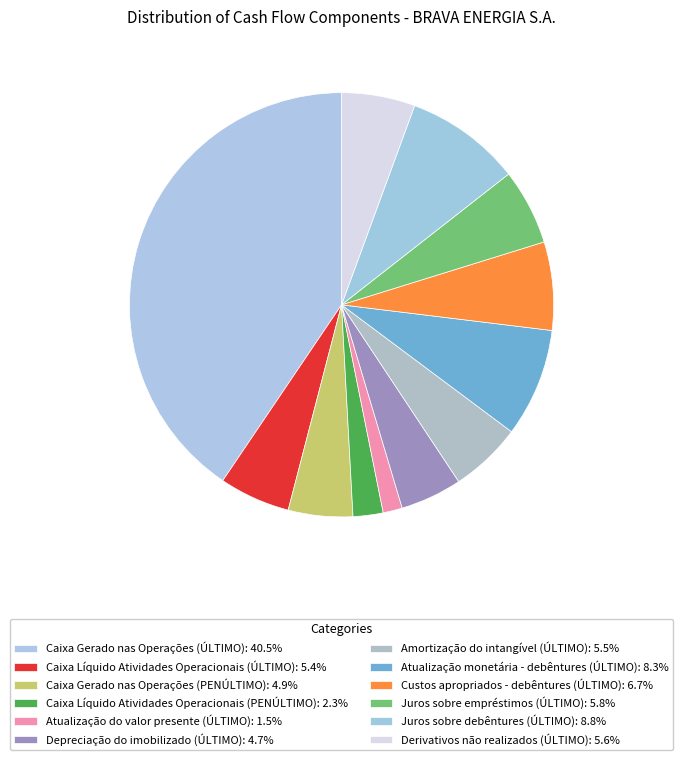

How many segments does this pie chart have?

12